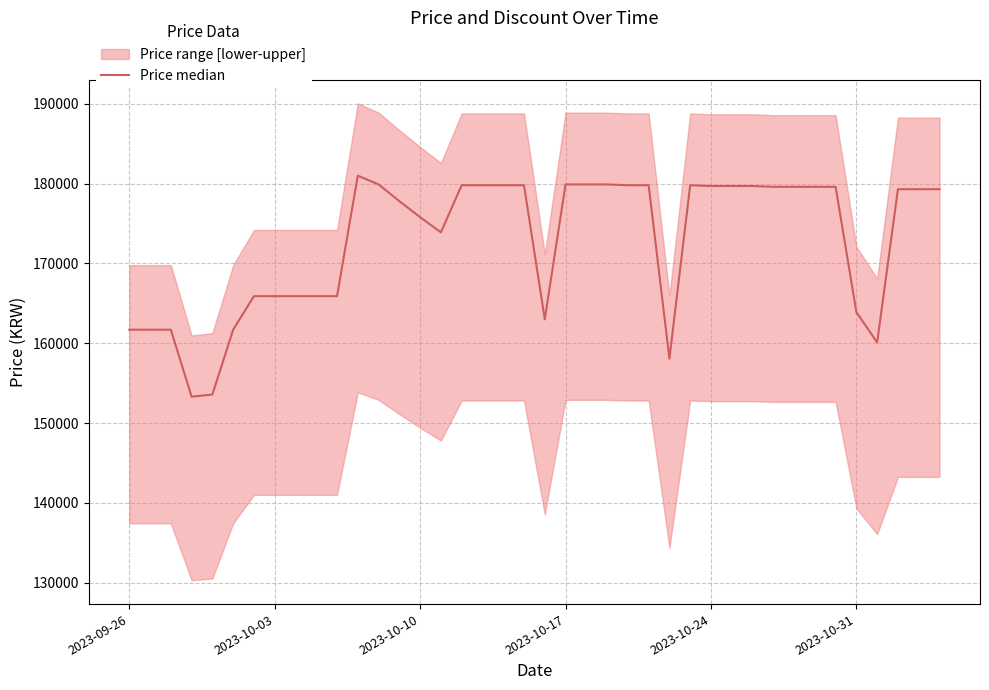

The value at 2023-10-24 is 53884. True or false?

False